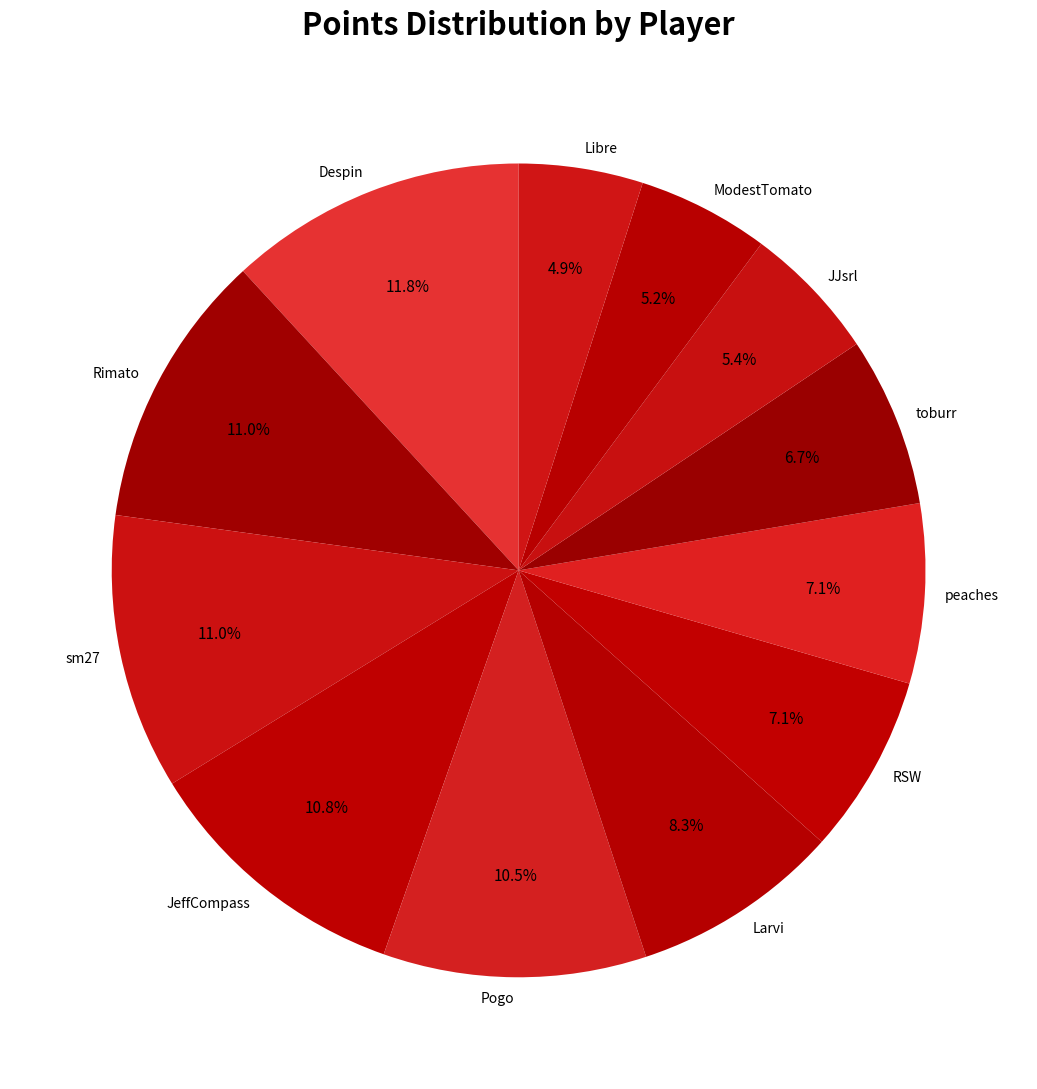

How much of the chart is everything except JJsrl?

94.6%